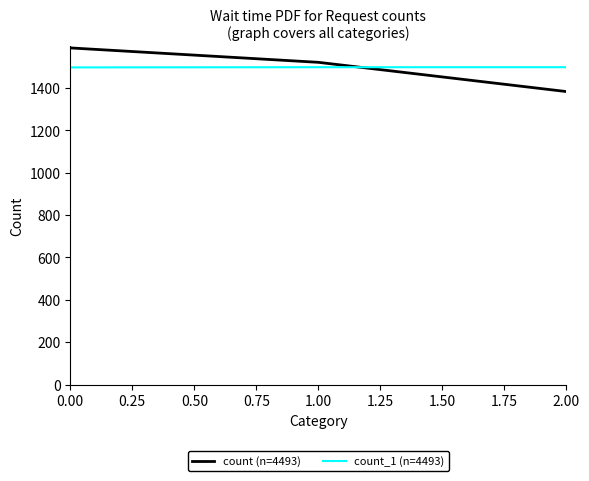

What is the difference between the second highest and minimum values in the count_1 (n=4493) series?

1